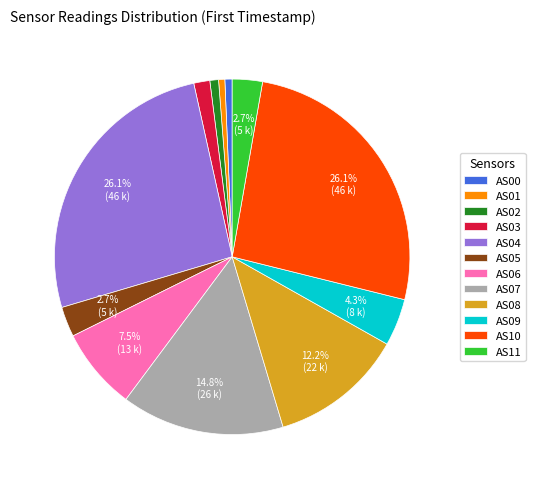

Is there any slice that represents more than half of the pie?

No